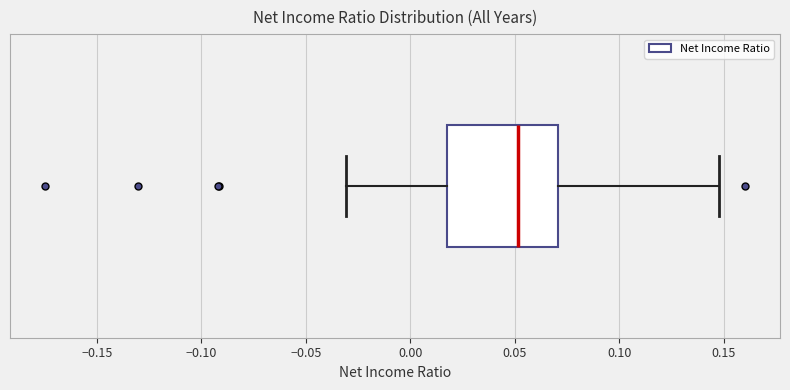

Where is the right edge of the box on the x-axis? The values are not printed on the chart, so give them approximately, as read against the axis.

0.07